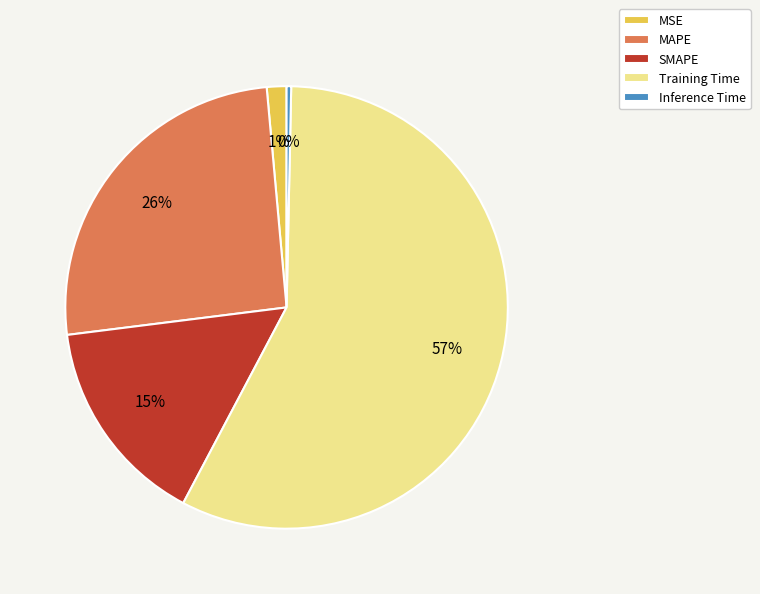

What is the majority slice?

Training Time